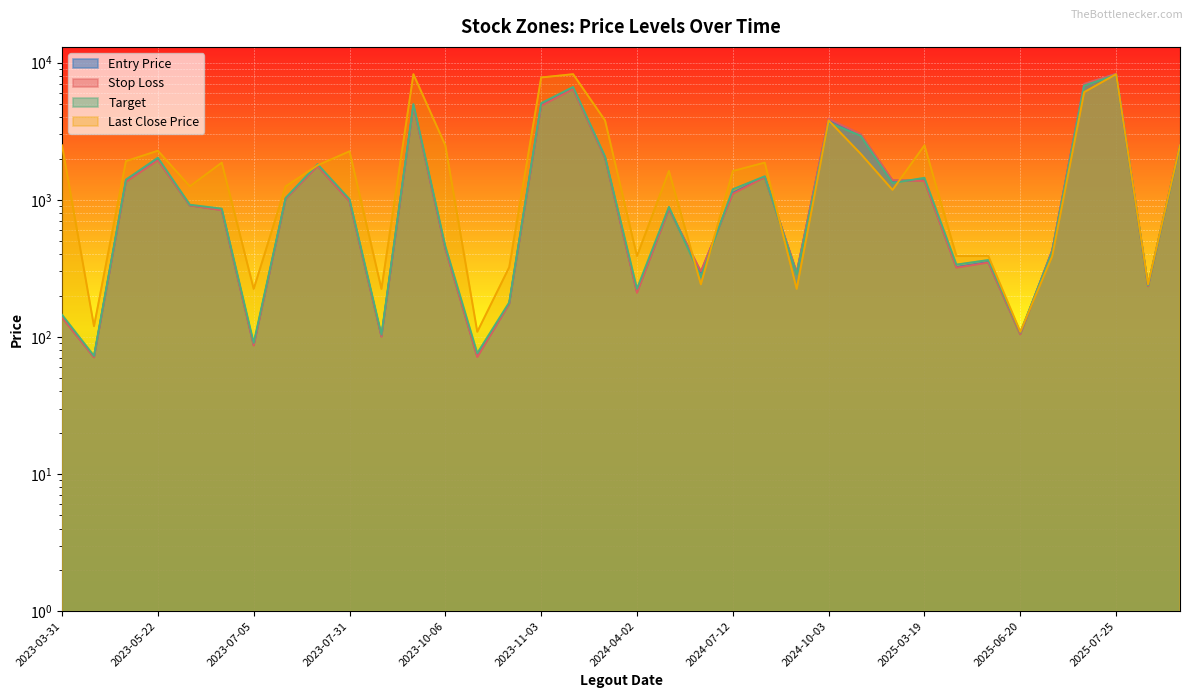

At which category does the chart reach its minimum across all series?

2023-04-28